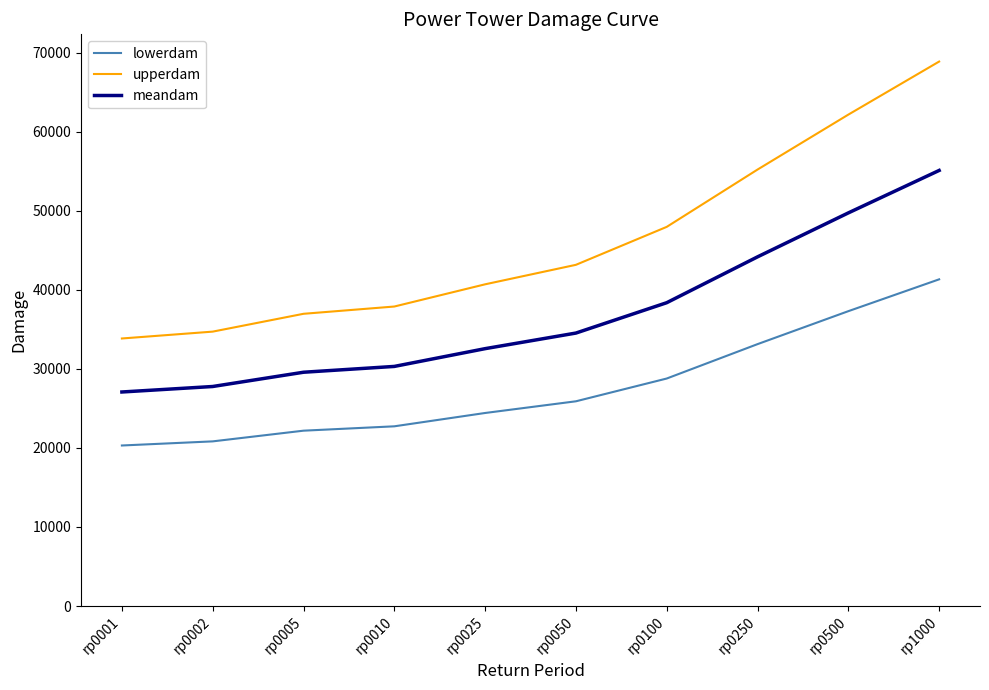

Rank the series by their maximum value, from lowest to highest.

lowerdam, meandam, upperdam